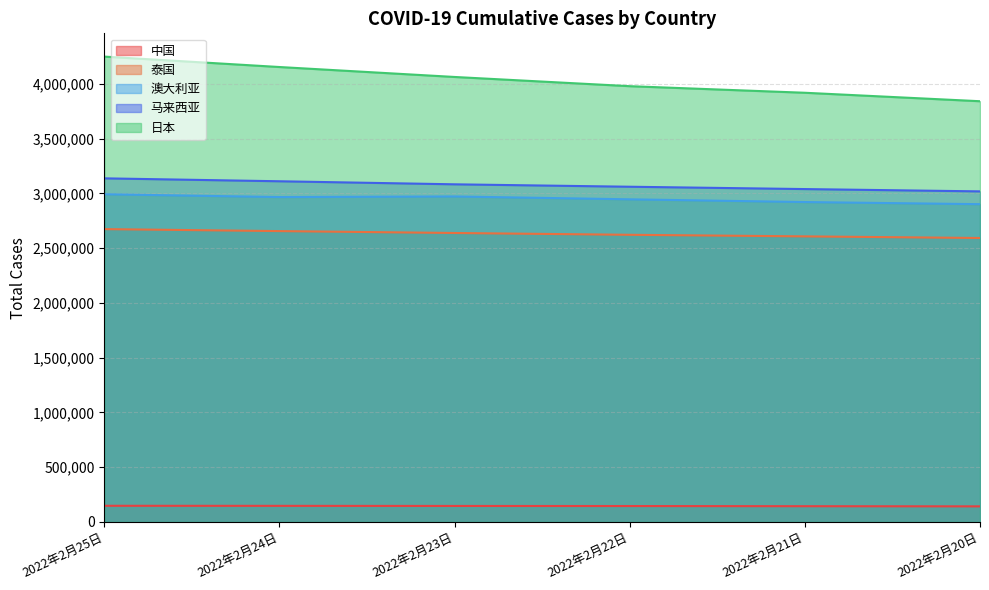

True or false: 马来西亚 and 日本 cross at least once.

False